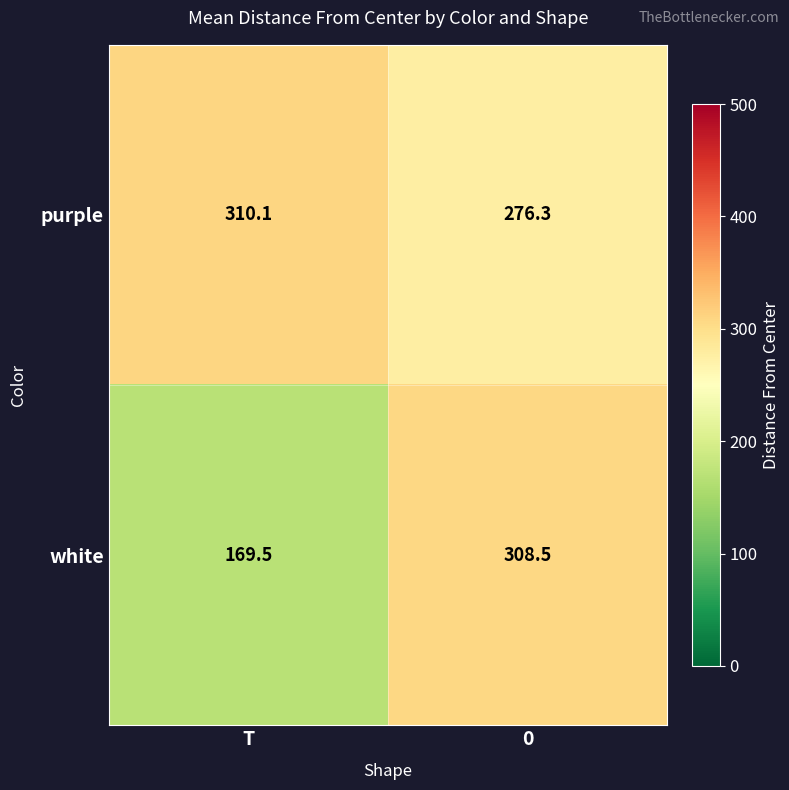

Which category has the highest value across all series?

T